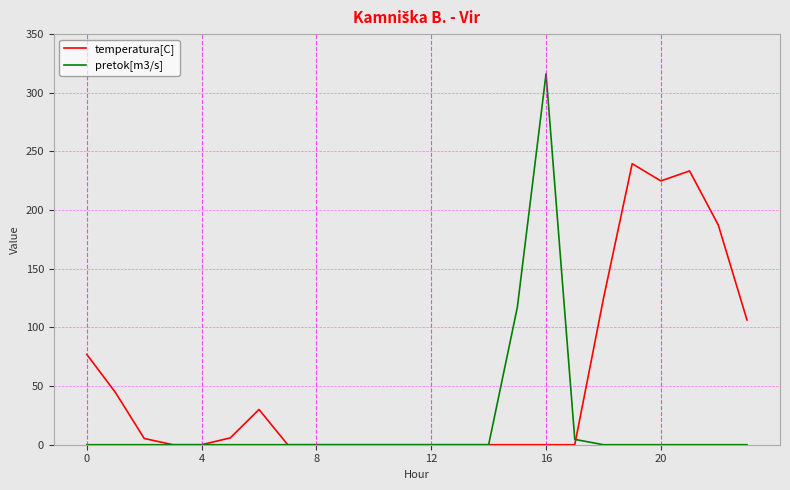

What is the average value of the temperatura[C] series?

53.3